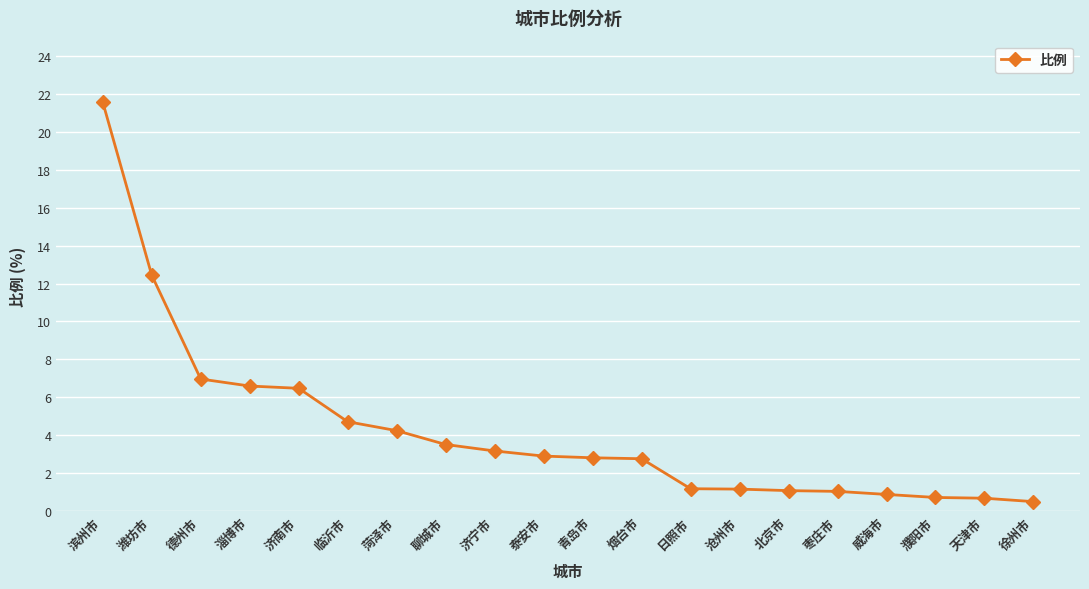

What is the label of the 2nd point from the right?

天津市